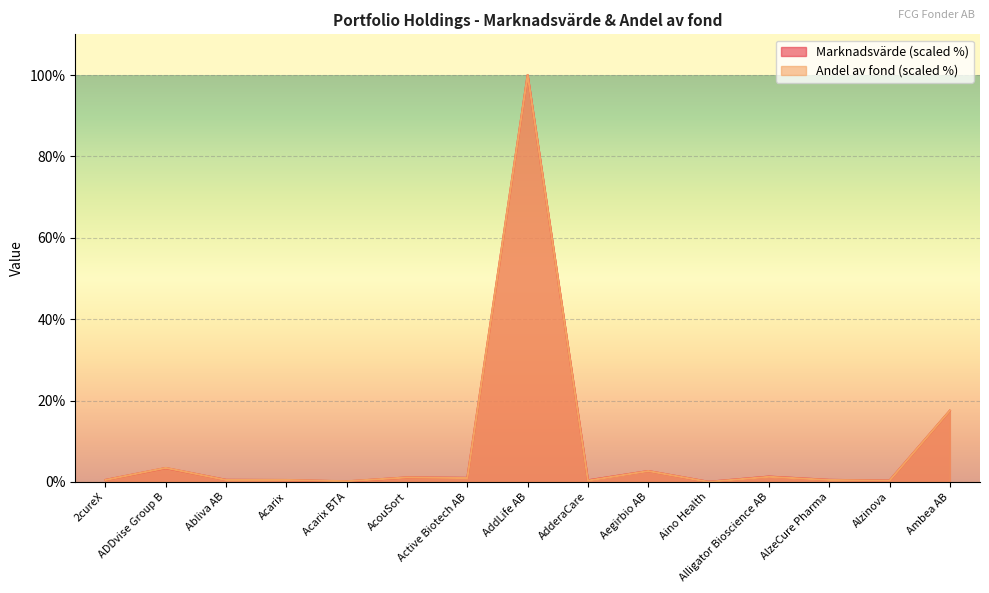

What is the difference between the maximum and minimum values in the Andel av fond series?

100.0